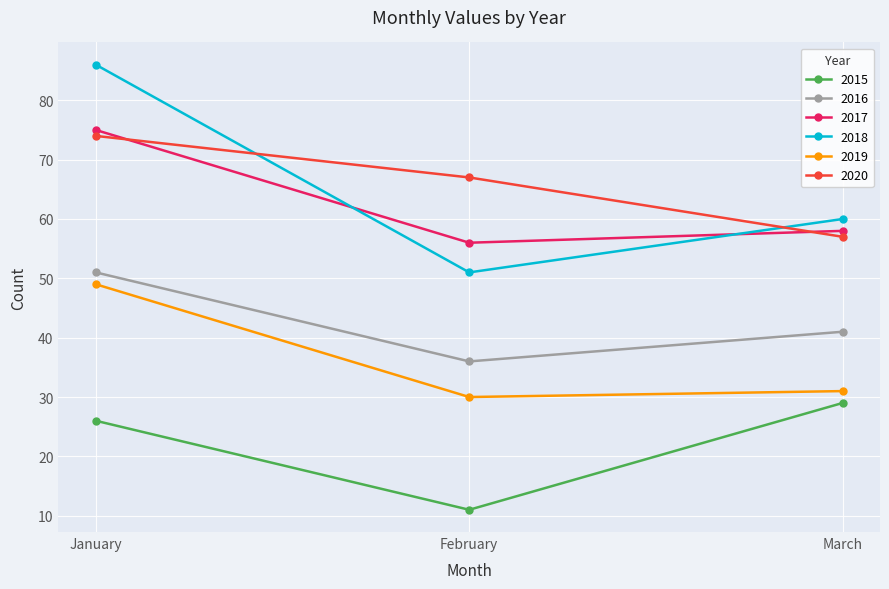

Reading right to left, extract all data points from this chart.

2015: 29	11	26
2016: 41	36	51
2017: 58	56	75
2018: 60	51	86
2019: 31	30	49
2020: 57	67	74